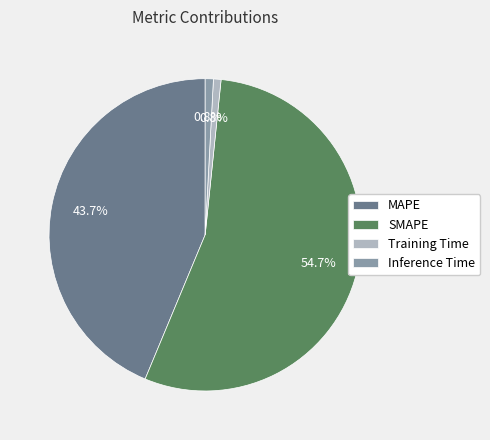

Is the sum of MAPE and Training Time greater than half?

No